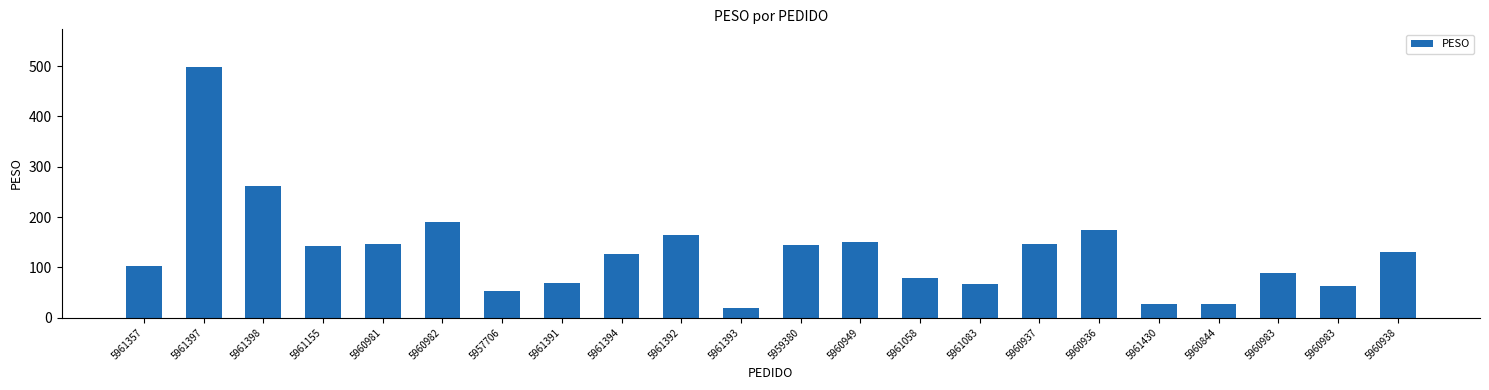

How many values are below 131?

11